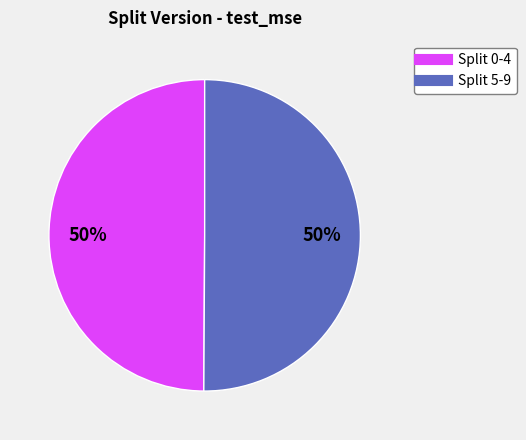

To the nearest percent, what is the average slice percentage?

50%